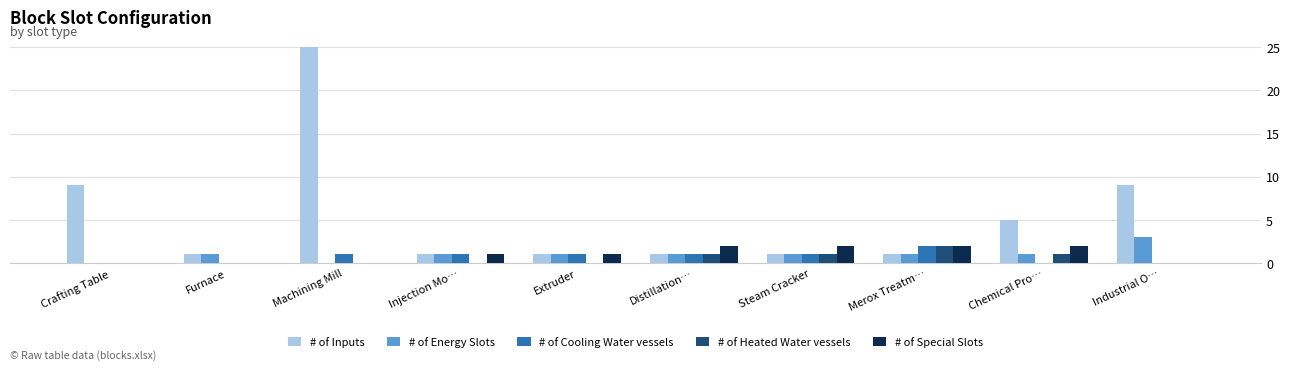

Reading left to right, transcribe all the data shown in this chart.

# of Inputs: 9	1	25	1	1	1	1	1	5	9
# of Energy Slots: 0	1	0	1	1	1	1	1	1	3
# of Cooling Water vessels: 0	0	1	1	1	1	1	2	0	0
# of Heated Water vessels: 0	0	0	0	0	1	1	2	1	0
# of Special Slots: 0	0	0	1	1	2	2	2	2	0